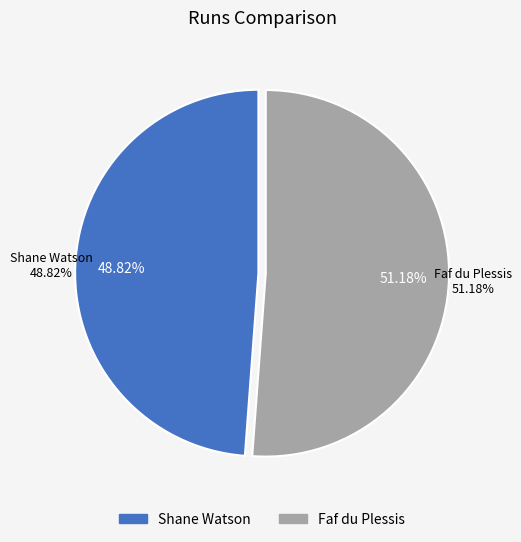

How much of the chart is everything except Shane Watson?

51.2%